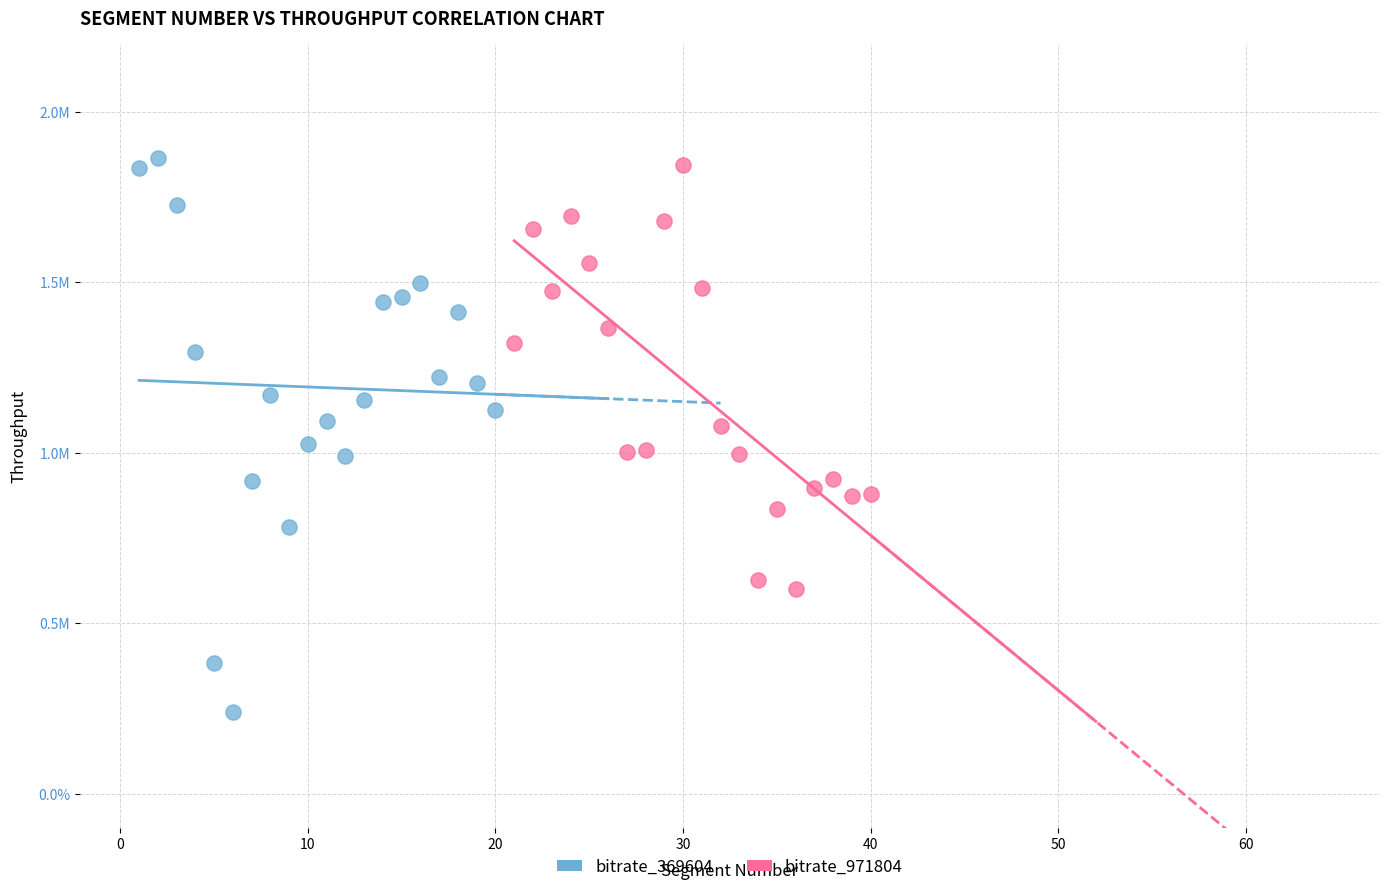

Which series has the widest spread of Y values?

bitrate_369604